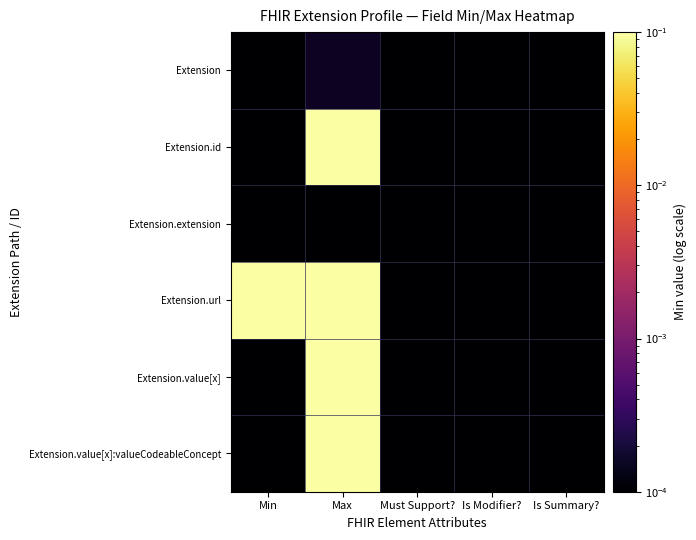

Which label corresponds to the smallest value in the chart?

Min